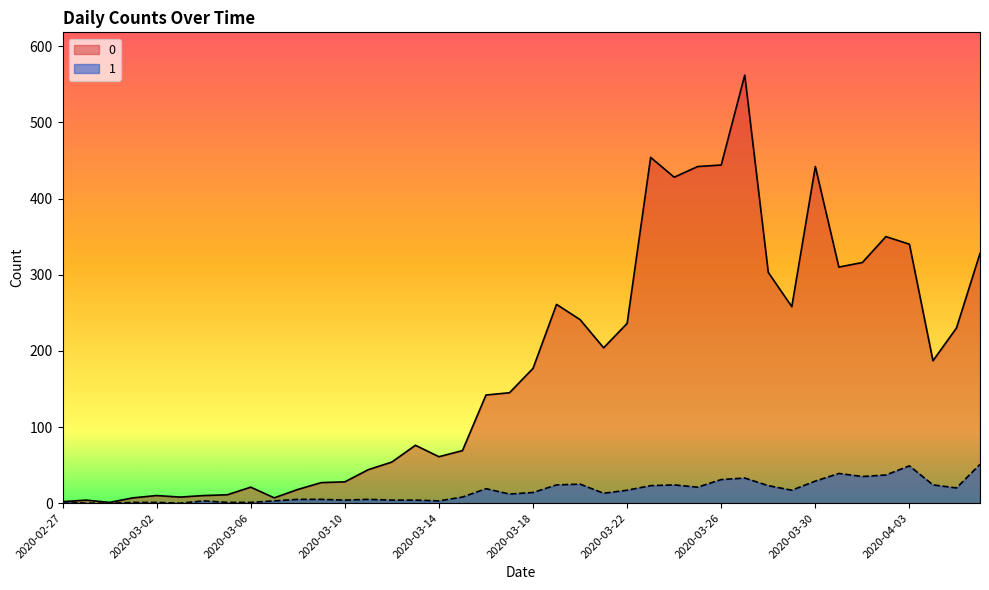

At 2020-03-13, list the series in order from largest to smallest.

0, 1